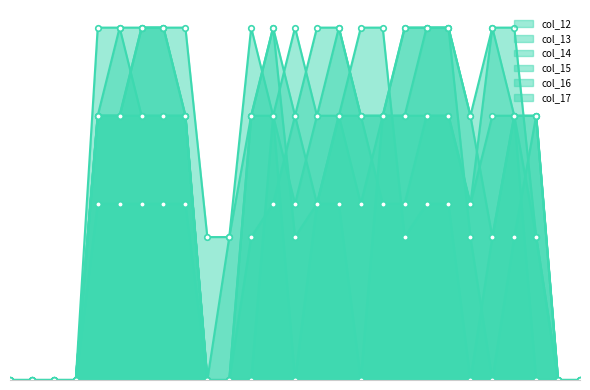

What is the total value across all series at 13?

6.8